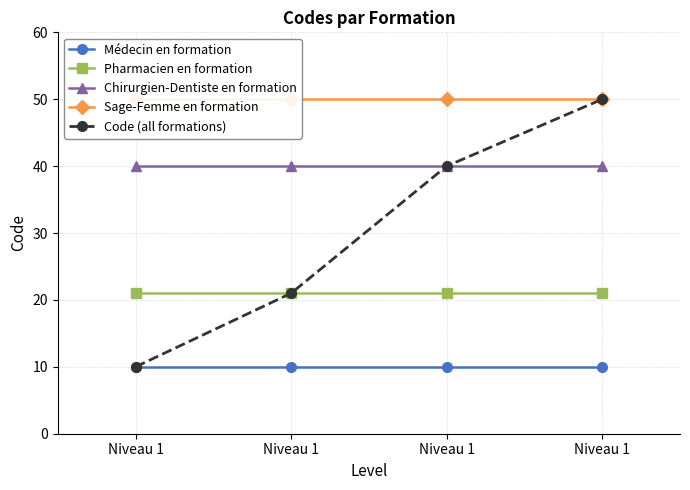

Between Niveau 1 and Niveau 1, which is larger?

Niveau 1